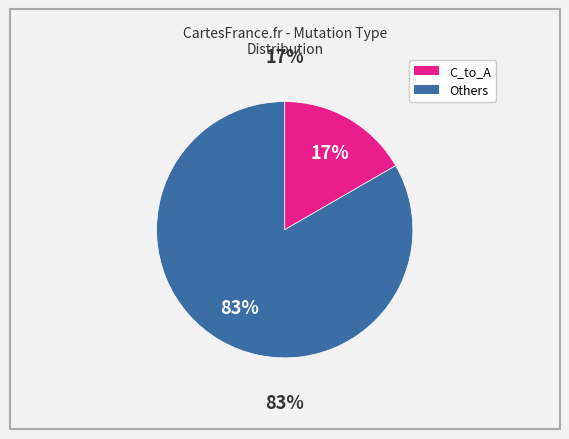

What percentage is NOT represented by C_to_A?

83.3%